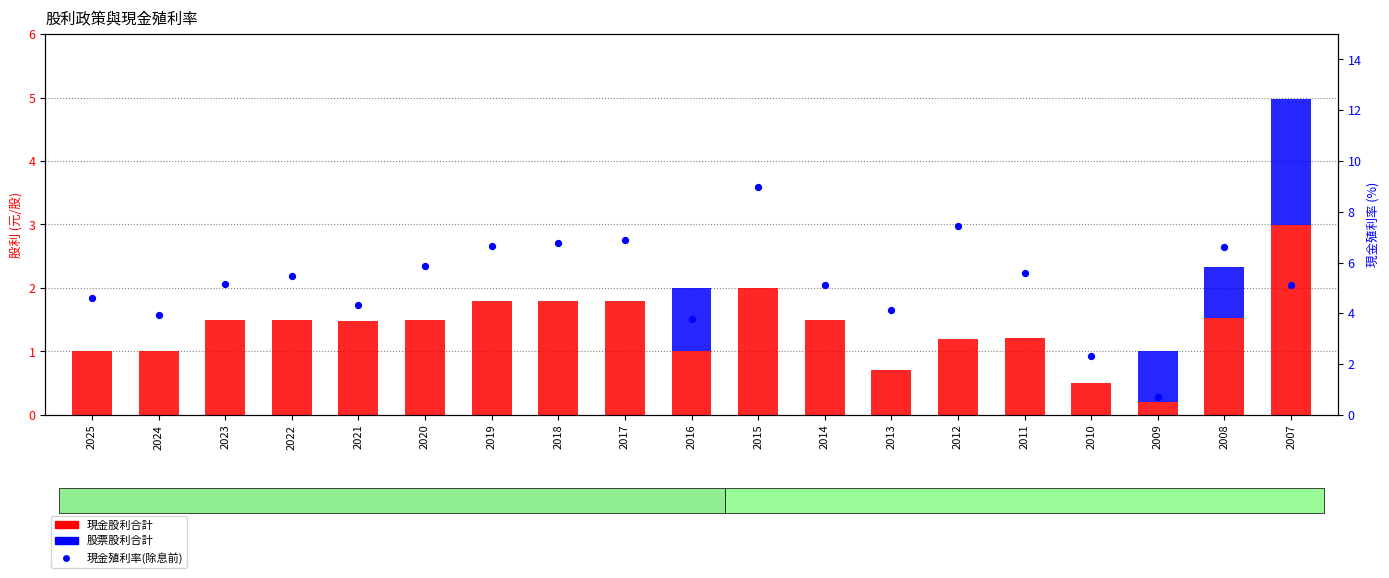

Is the value of 股票股利合計 at 2019 greater than the value of 現金殖利率(除息前) at 2025?

No